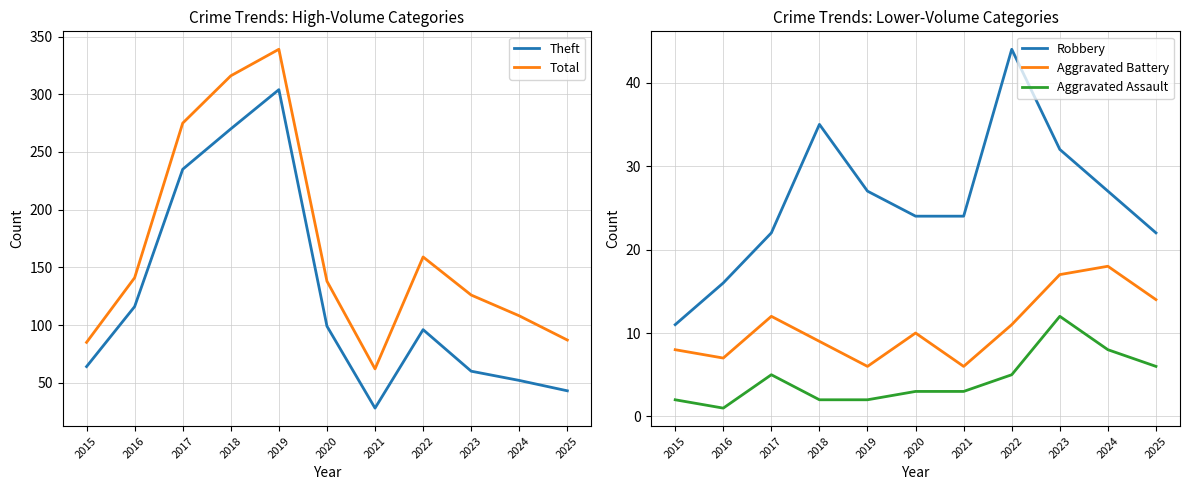

Reading left to right, extract all data points from this chart.

Theft: 2015=64	2016=116	2017=235	2018=270	2019=304	2020=99	2021=28	2022=96	2023=60	2024=52	2025=43
Total: 2015=85	2016=141	2017=275	2018=316	2019=339	2020=138	2021=62	2022=159	2023=126	2024=108	2025=87
Robbery: 2015=11	2016=16	2017=22	2018=35	2019=27	2020=24	2021=24	2022=44	2023=32	2024=27	2025=22
Aggravated Battery: 2015=8	2016=7	2017=12	2018=9	2019=6	2020=10	2021=6	2022=11	2023=17	2024=18	2025=14
Aggravated Assault: 2015=2	2016=1	2017=5	2018=2	2019=2	2020=3	2021=3	2022=5	2023=12	2024=8	2025=6